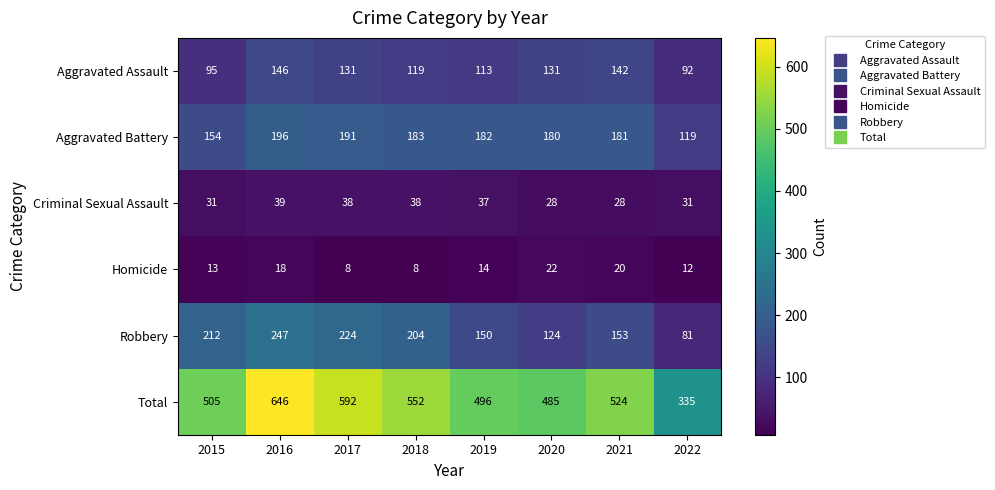

Which category has the lowest value in the Total series?

2022